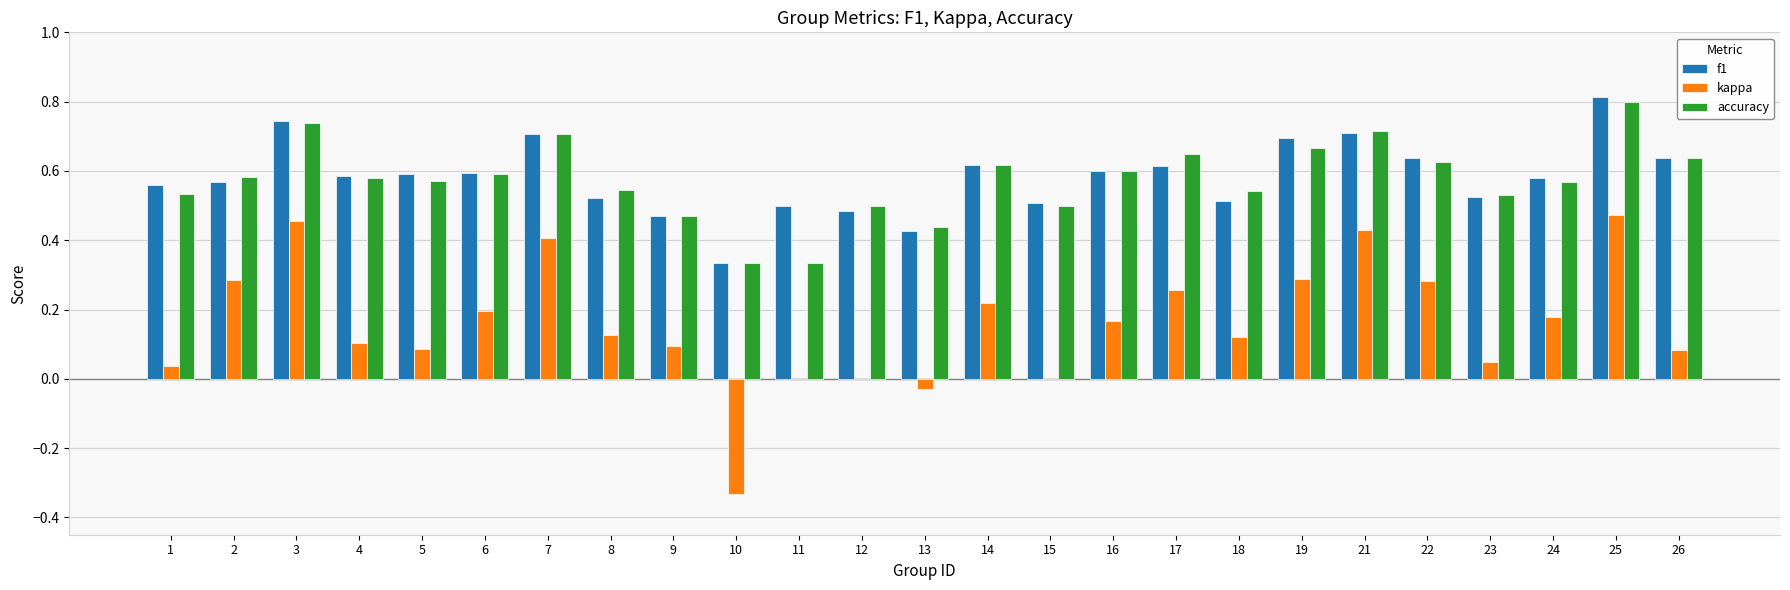

Are the bars horizontal?

No